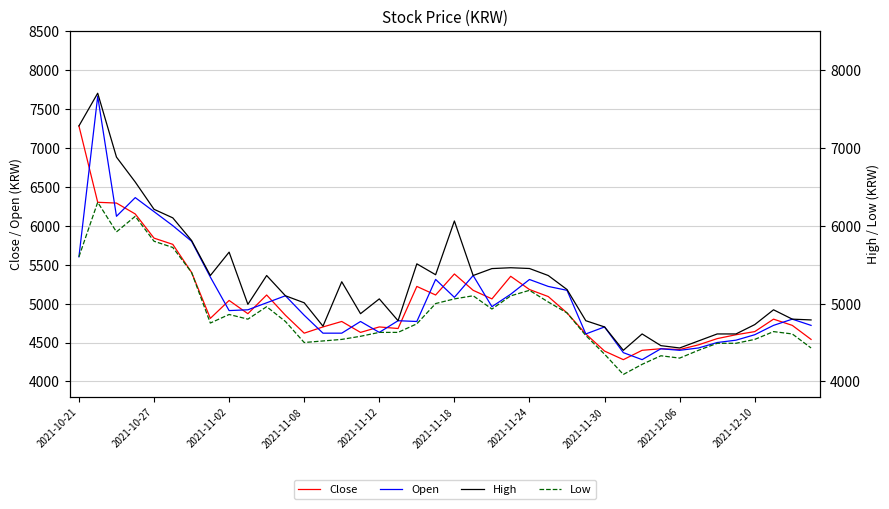

At how many categories does at least one series exceed 4645?

33